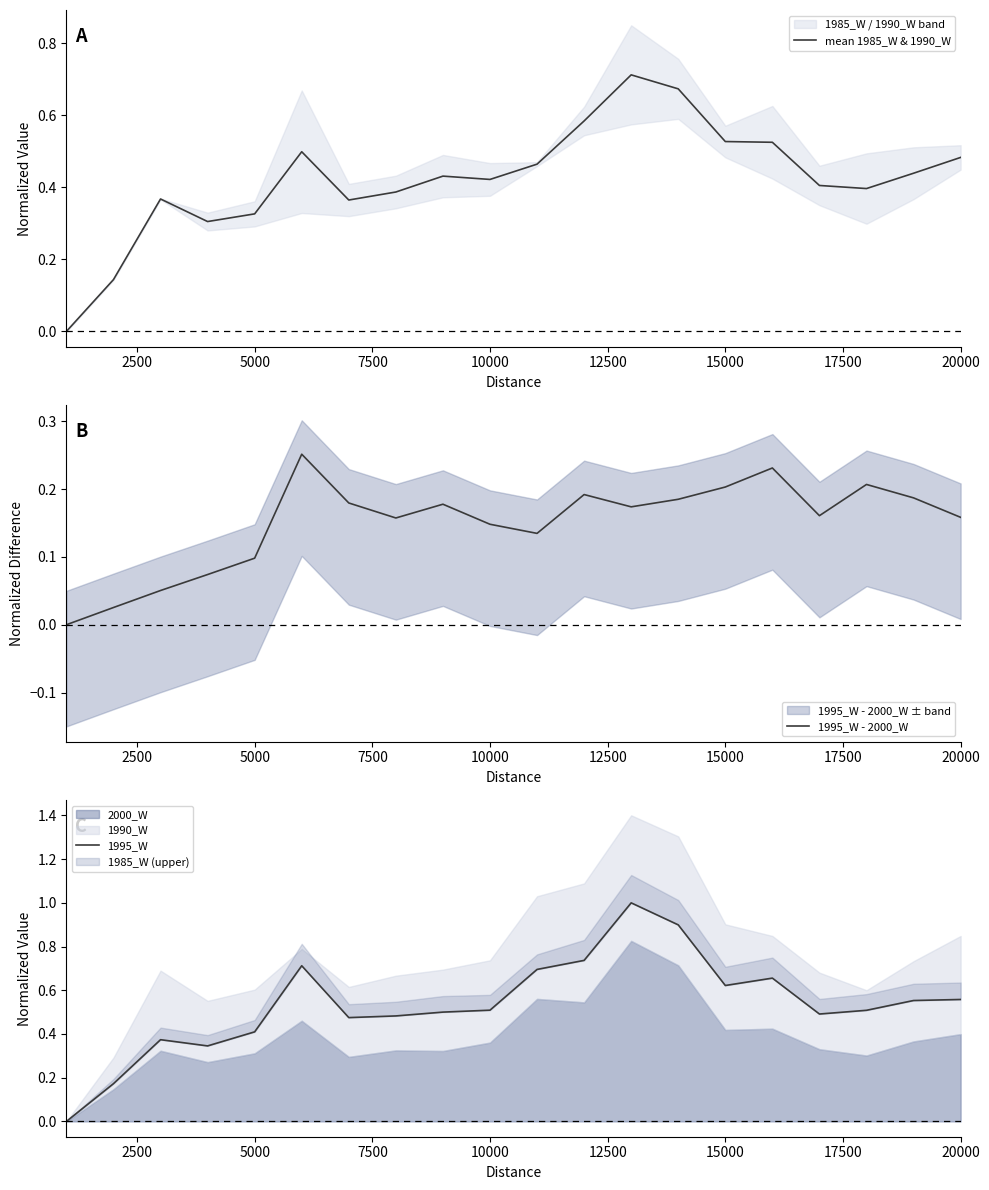

Which series has the largest range (max minus min)?

1995_W